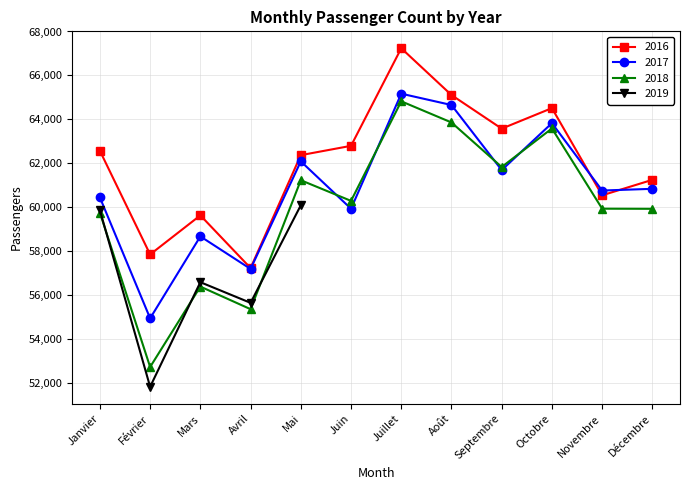

Between Février and Juillet, which series saw the biggest shift?

2018